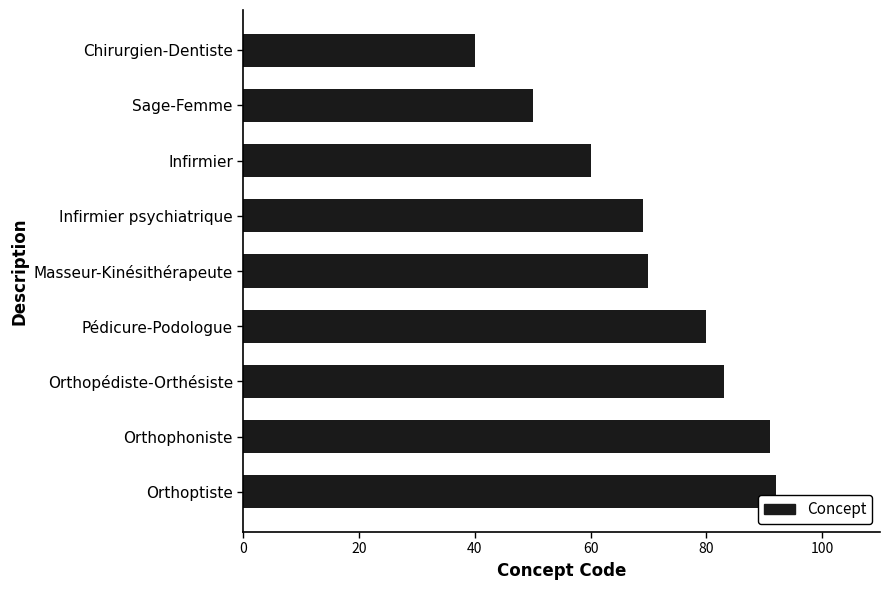

The chart shows a value of 107 at Infirmier psychiatrique. True or false?

False